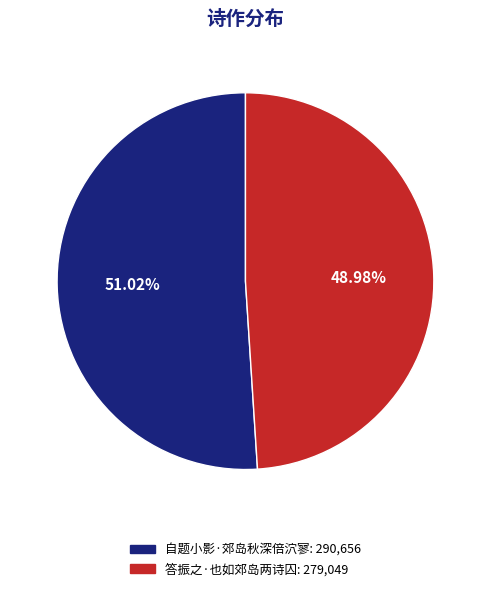

Does 答振之·也如郊岛两诗囚 account for over 50% of the chart?

No